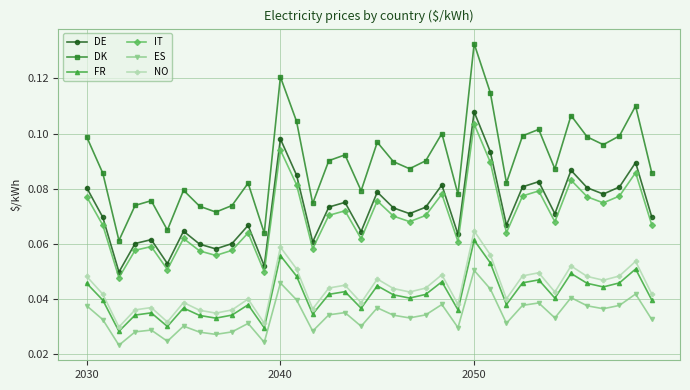

Does the chart have visible grid lines?

Yes